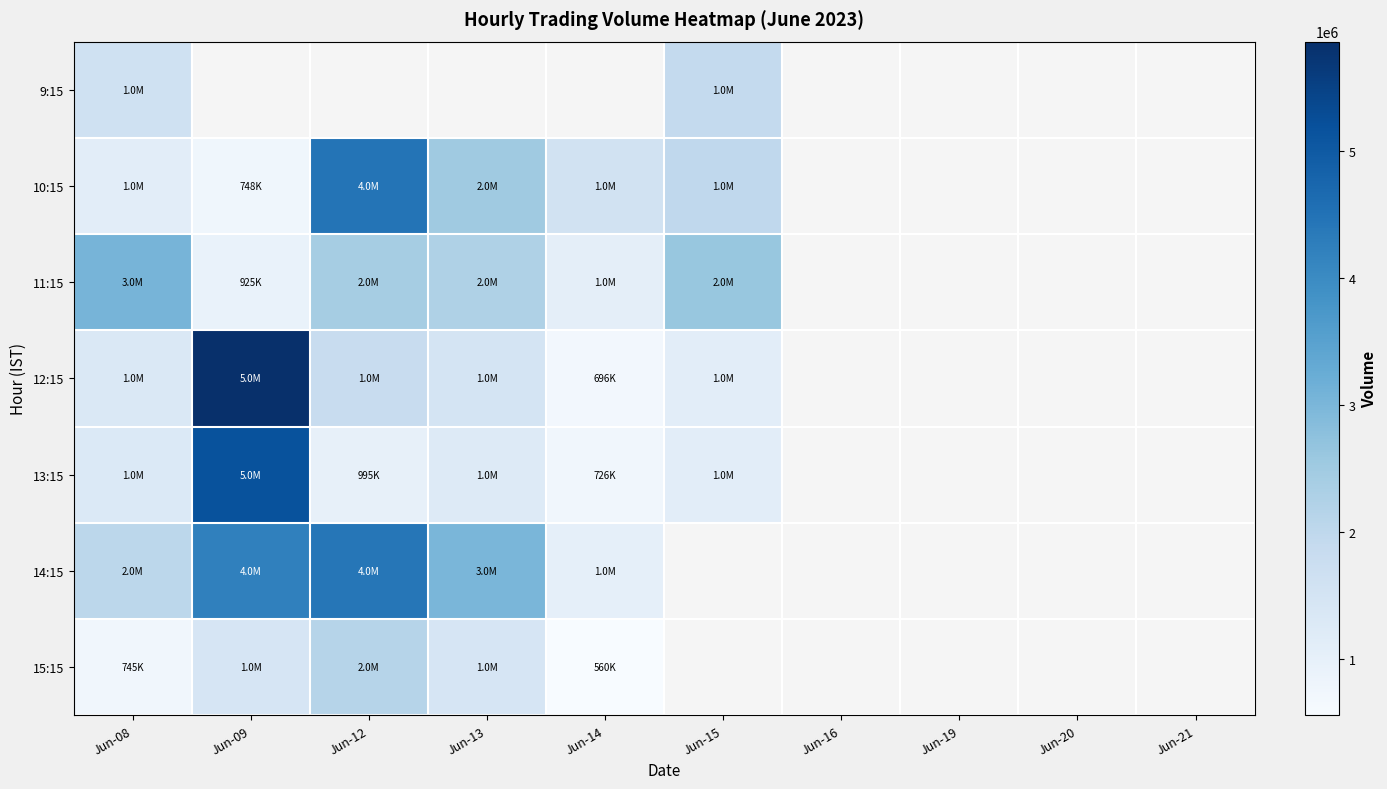

What is the maximum value for 9:15?

1917404.0